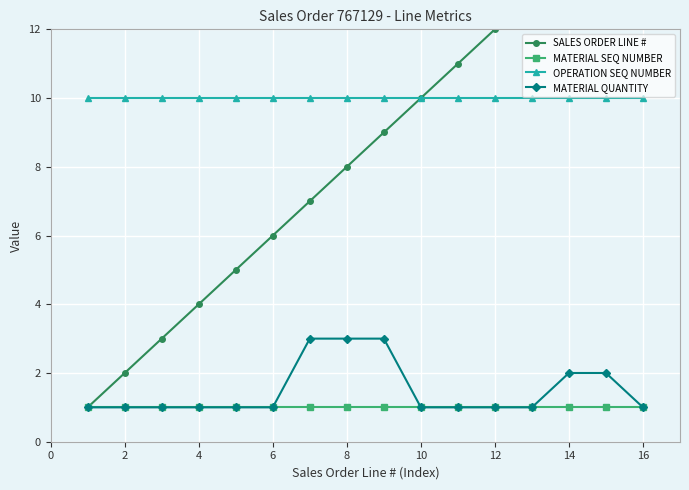

Is this an area chart (filled region under the line)?

No